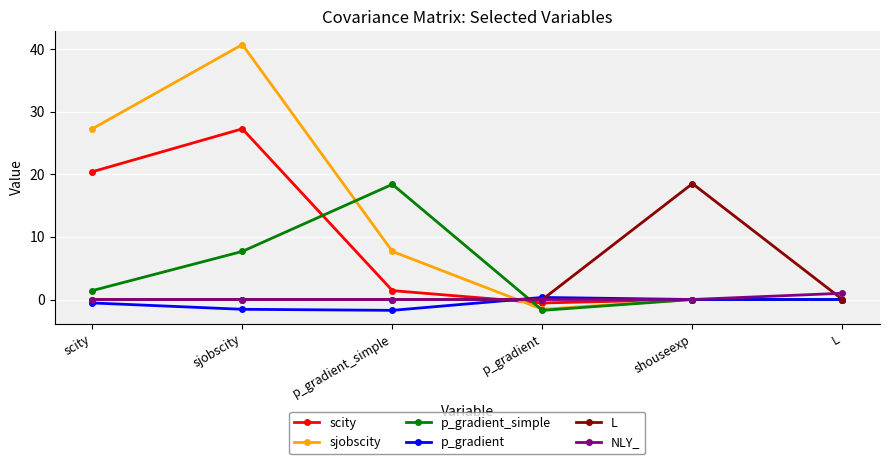

What is the difference between the maximum and minimum values in the L series?

18.5